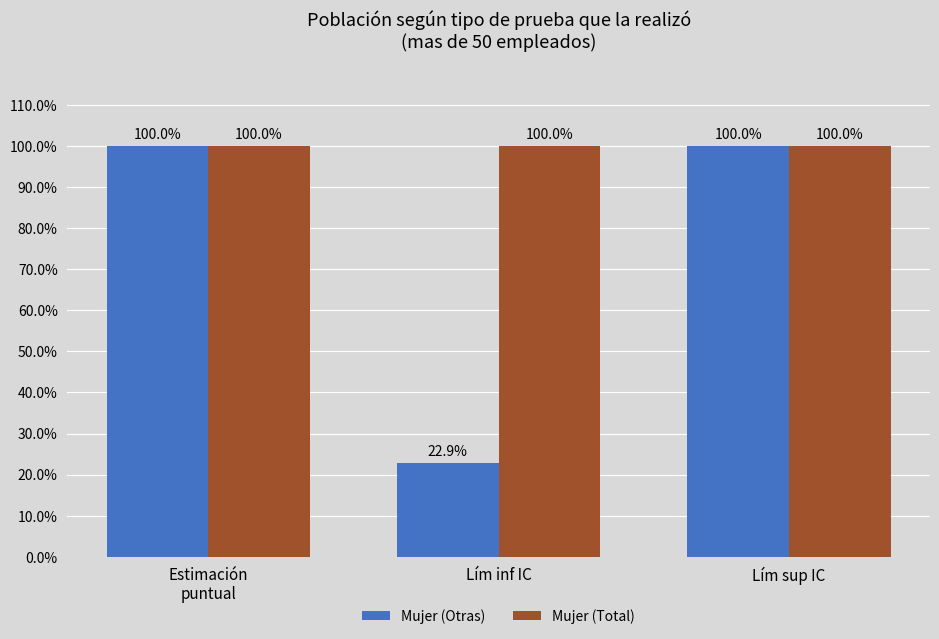

What is the approximate value of Mujer (Otras) at Lím sup IC?

100.0